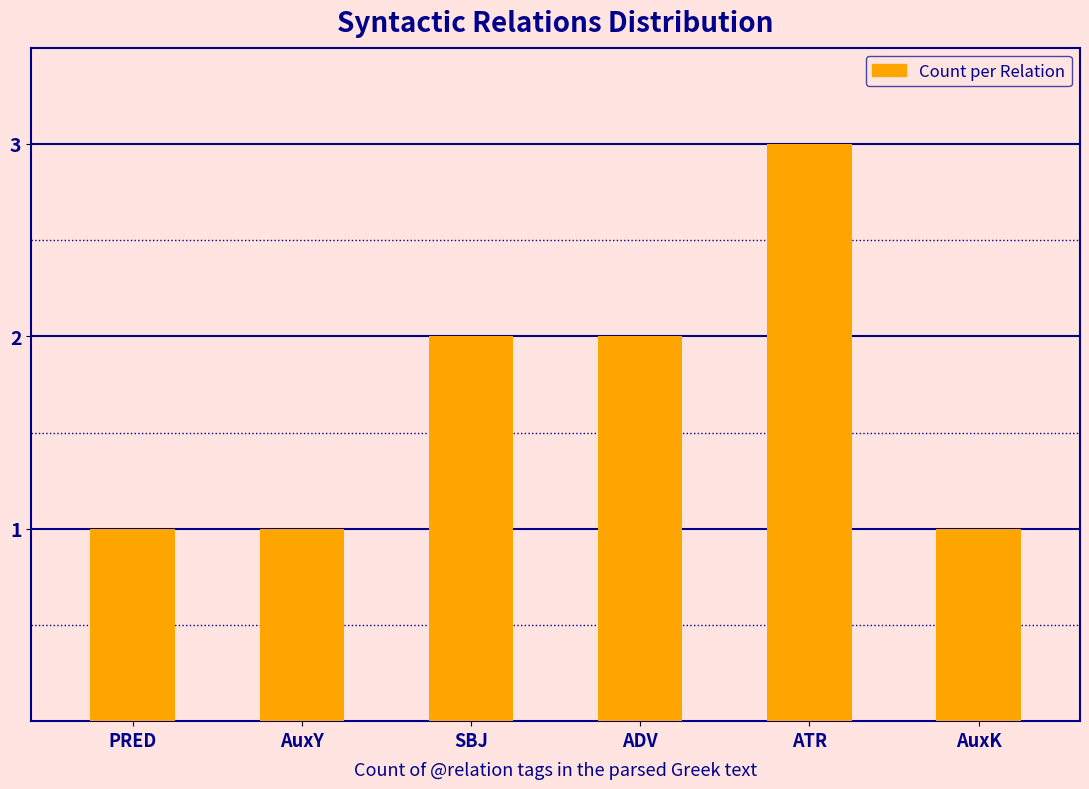

Which label corresponds to the largest value in the chart?

ATR